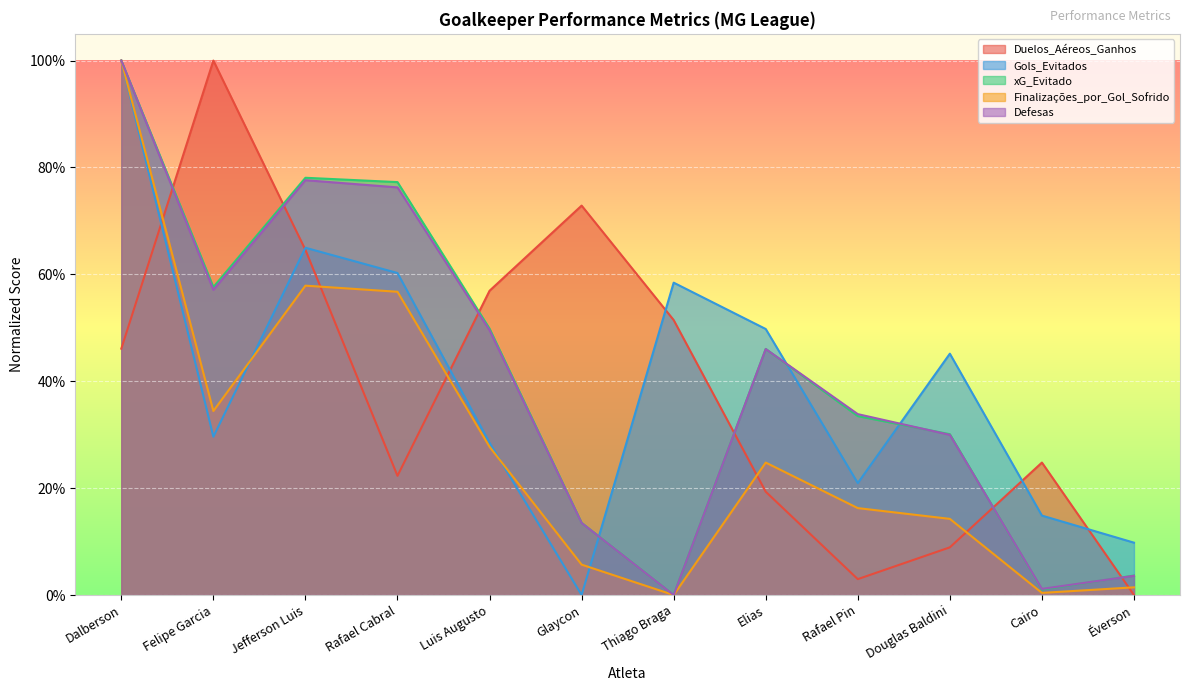

Is the value of Defesas at Glaycon greater than the value of Finalizações_por_Gol_Sofrido at Dalberson?

No